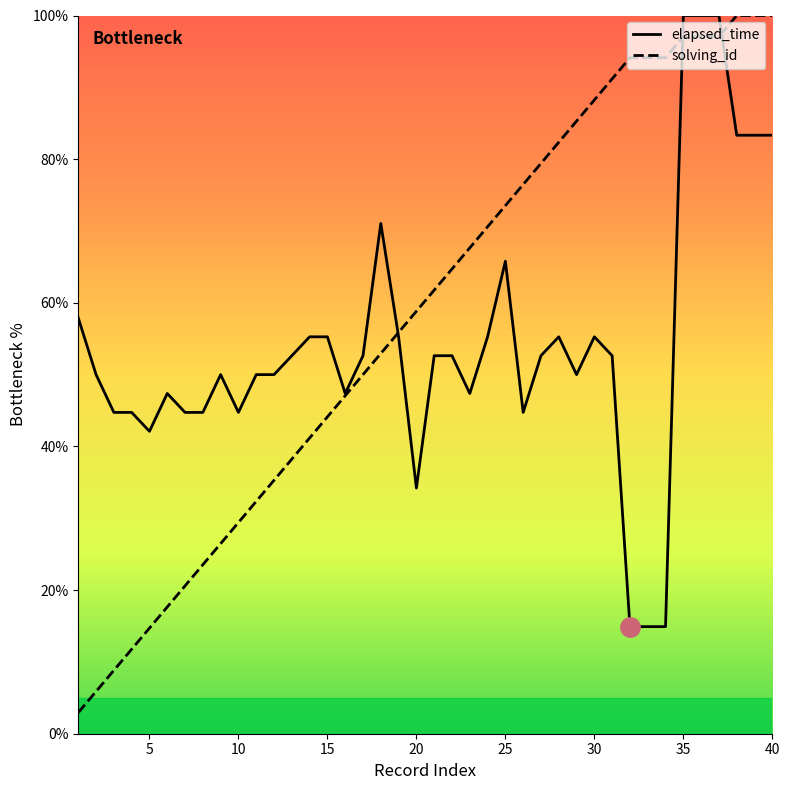

What is the value of the elapsed_time point at the 3rd from the left?

44.7